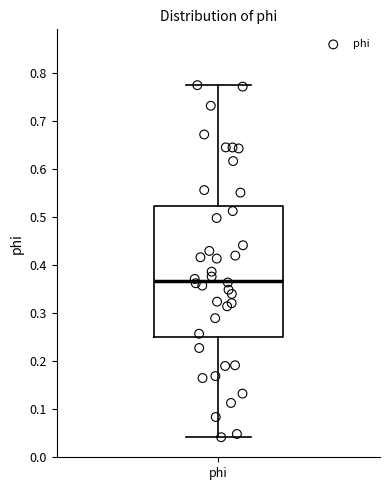

Read this box plot against the y-axis: the position of the median line, the range covered by the box, and the ends of both whiskers. The values are not printed on the chart, so give them approximately, as read against the axis.

median 0.37, box 0.25 to 0.52, whiskers 0.04 to 0.77